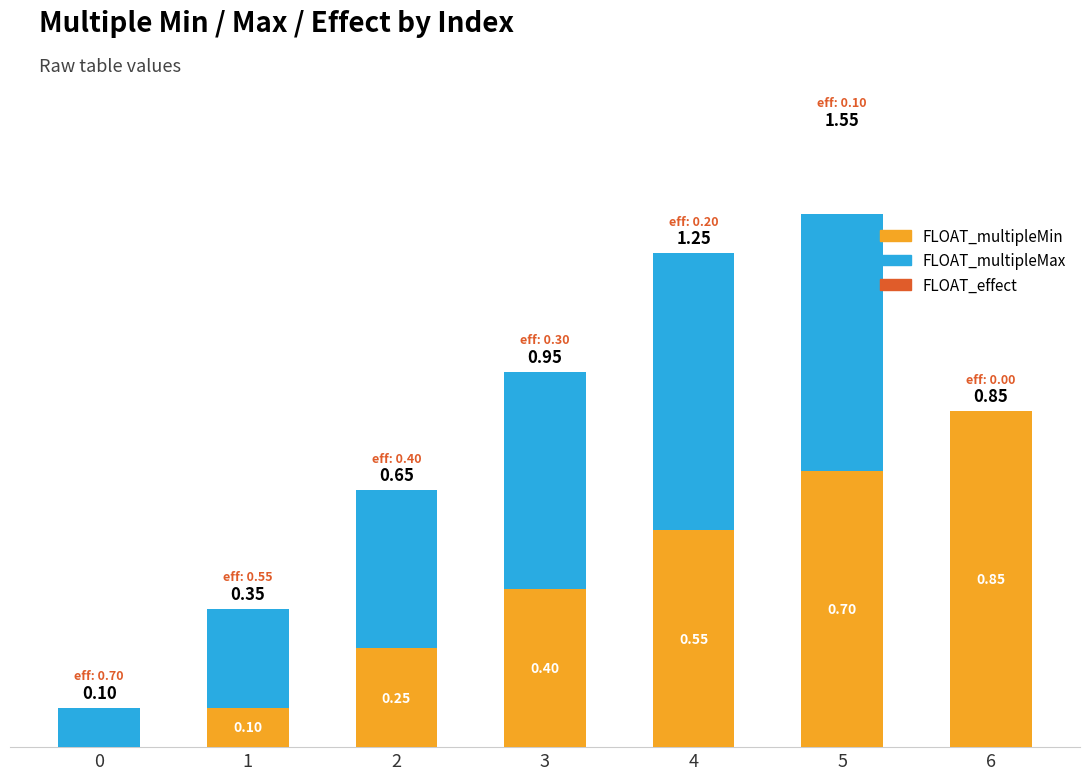

Rank the categories by FLOAT_multipleMin value from highest to lowest.

6, 5, 4, 3, 2, 1, 0